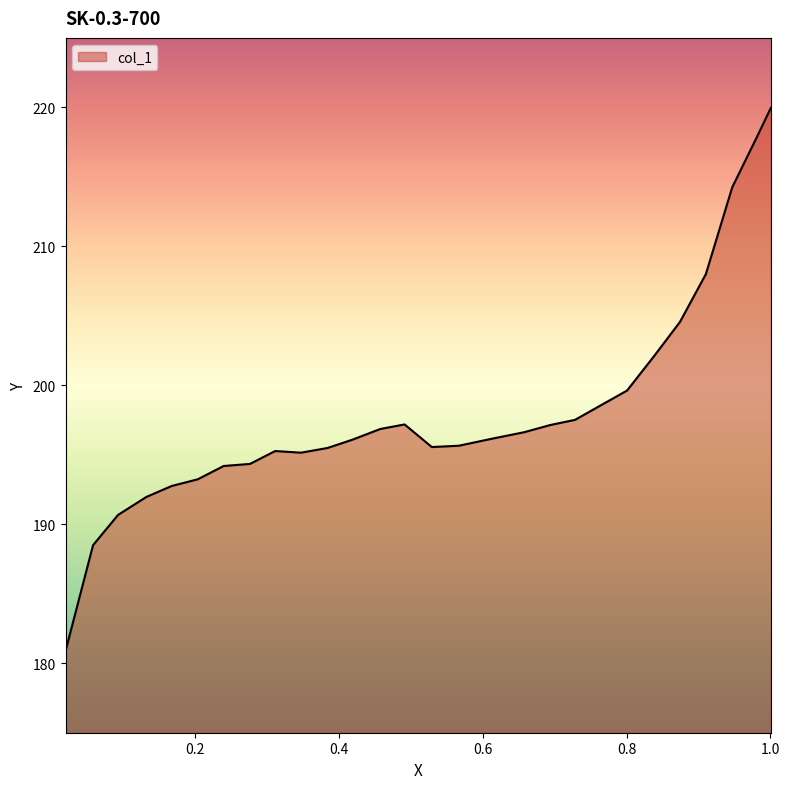

How many distinct data groups are displayed?

1